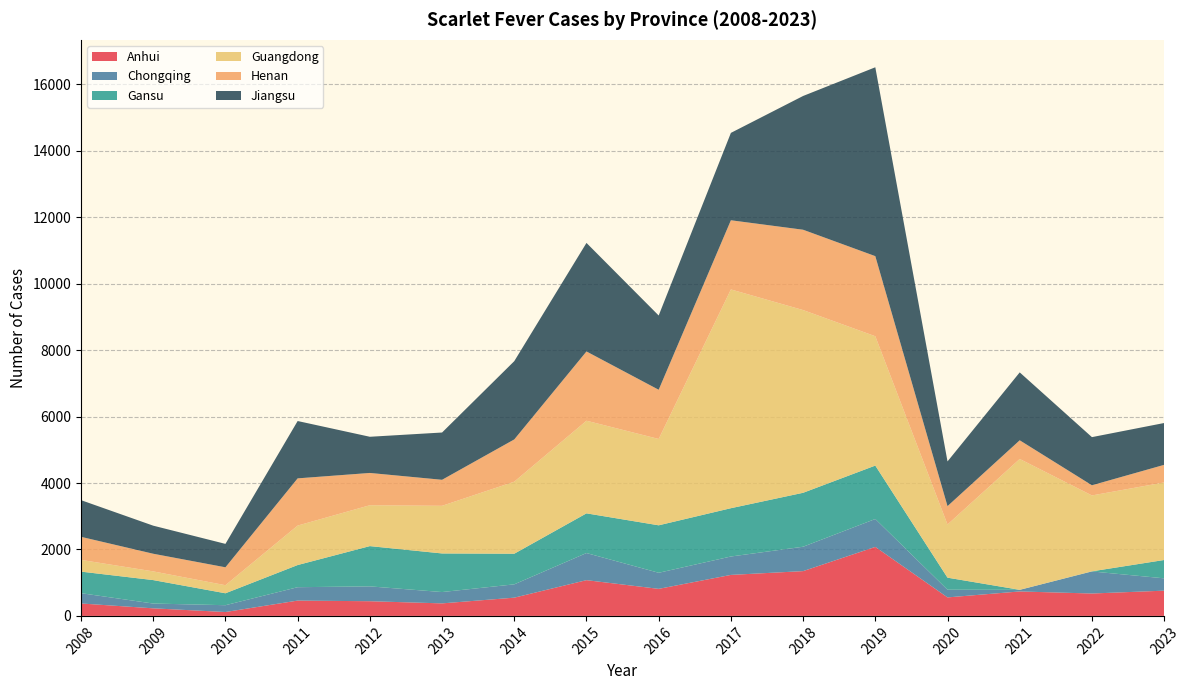

Reading left to right, what are all the values shown in this chart?

Anhui: 2008=374	2009=228	2010=117	2011=461	2012=442	2013=377	2014=549	2015=1076	2016=814	2017=1234	2018=1348	2019=2077	2020=557	2021=736	2022=674	2023=760
Chongqing: 2008=310	2009=144	2010=205	2011=403	2012=447	2013=341	2014=401	2015=816	2016=484	2017=554	2018=734	2019=840	2020=231	2021=49	2022=664	2023=371
Gansu: 2008=649	2009=706	2010=359	2011=667	2012=1212	2013=1162	2014=922	2015=1195	2016=1429	2017=1454	2018=1624	2019=1608	2020=363	2021=0	2022=4	2023=552
Guangdong: 2008=353	2009=262	2010=243	2011=1188	2012=1230	2013=1434	2014=2168	2015=2788	2016=2599	2017=6585	2018=5500	2019=3893	2020=1600	2021=3939	2022=2284	2023=2334
Henan: 2008=694	2009=531	2010=539	2011=1421	2012=972	2013=783	2014=1272	2015=2085	2016=1481	2017=2082	2018=2418	2019=2411	2020=553	2021=562	2022=306	2023=530
Jiangsu: 2008=1104	2009=845	2010=705	2011=1726	2012=1089	2013=1423	2014=2356	2015=3267	2016=2235	2017=2630	2018=4026	2019=5685	2020=1346	2021=2044	2022=1449	2023=1259